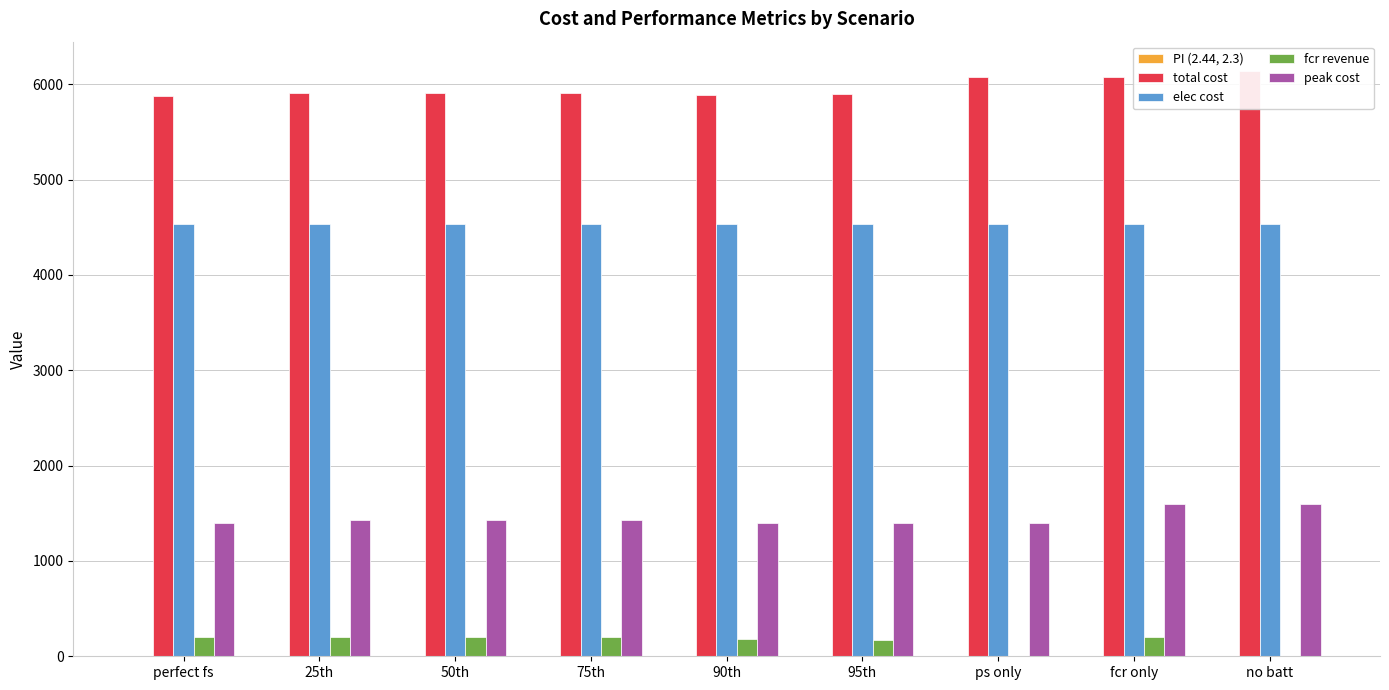

What is the maximum value shown in the chart?

6140.6